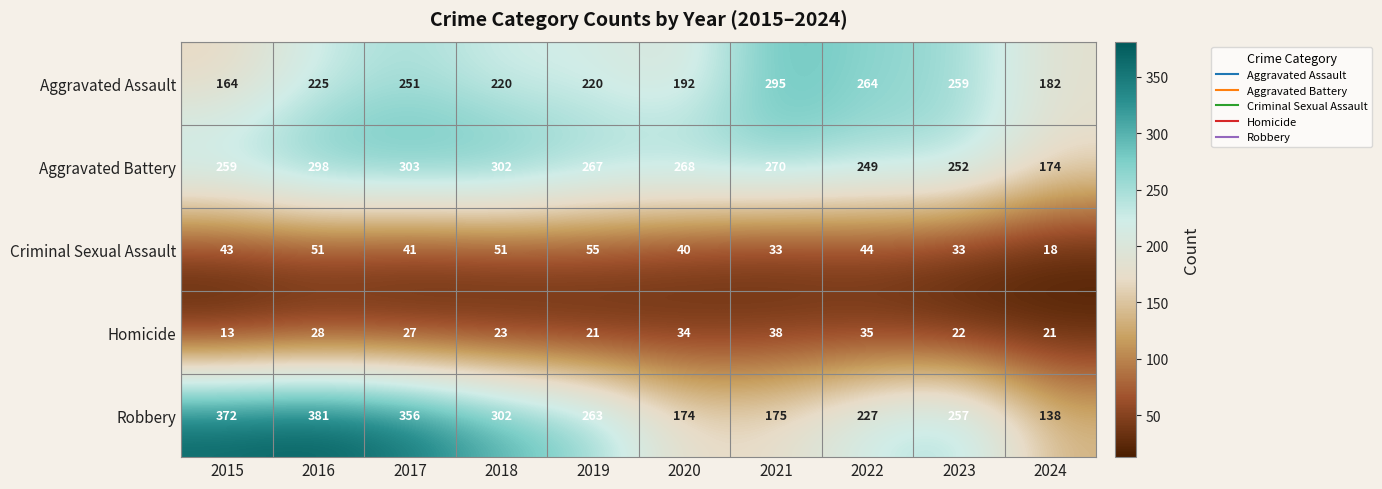

Which series has the largest total across all categories?

Robbery